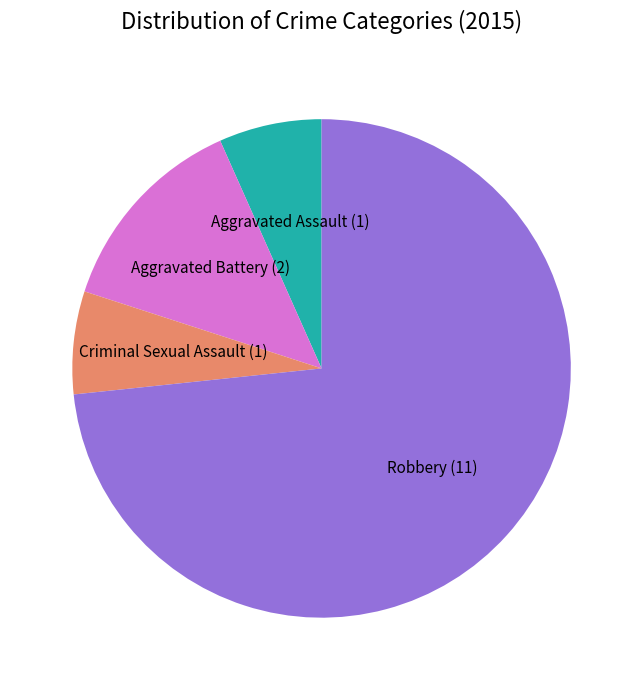

What is the largest slice in the pie chart?

Robbery